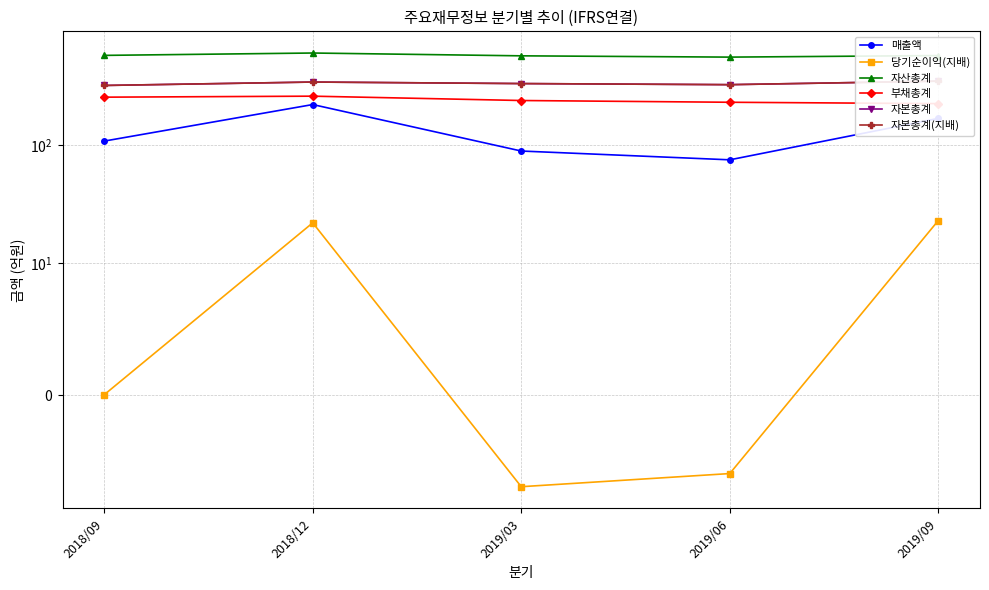

What is the value of the 당기순이익(지배) point at the 3rd from the left?

-7